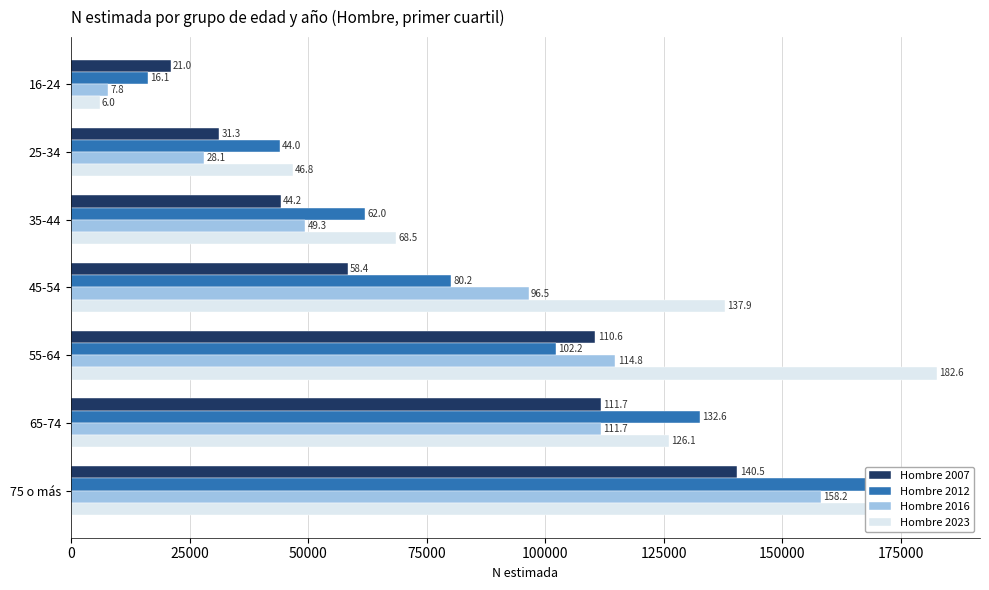

What is the highest value of the Hombre 2007 series?

140539